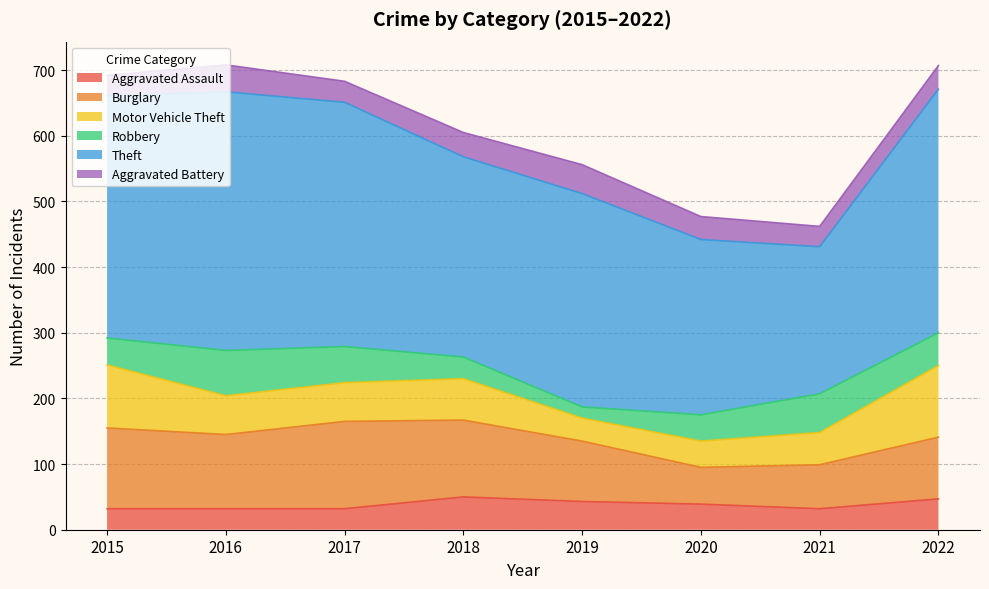

At which label does Motor Vehicle Theft first exceed 59?

2015